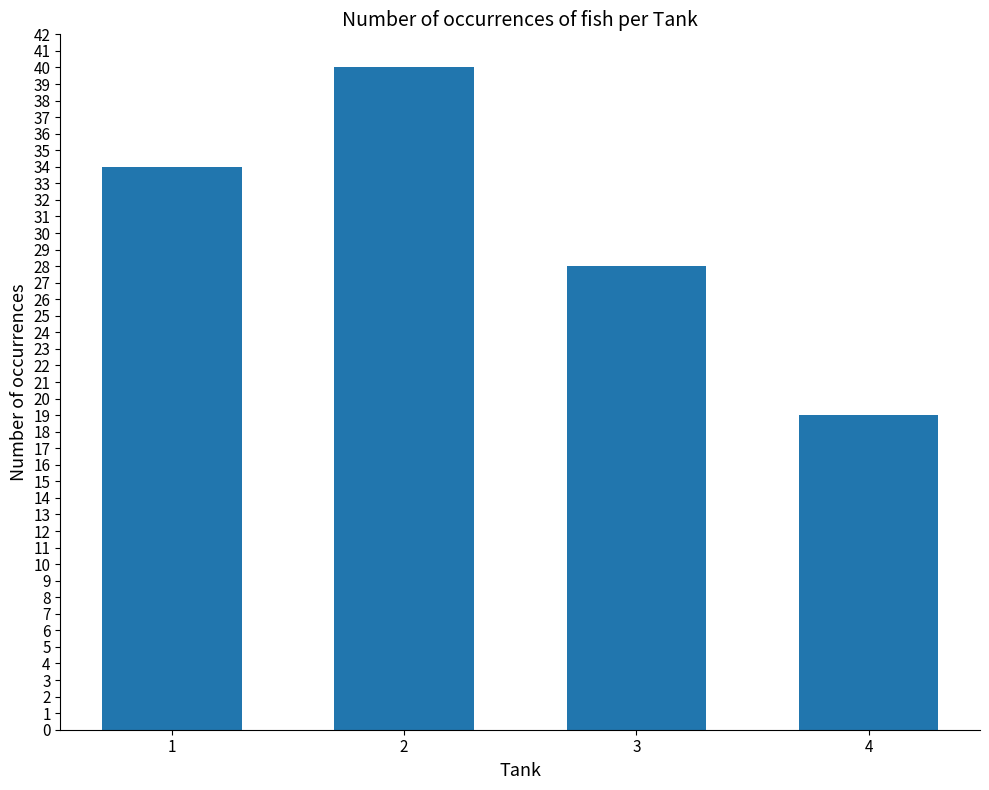

What is the approximate value at 1, to the nearest 10?

30